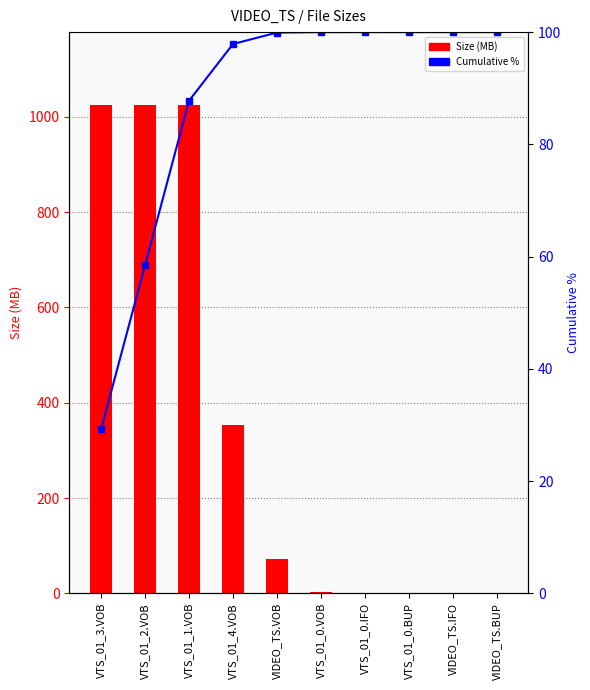

Which series has the widest spread of values?

Size (MB)